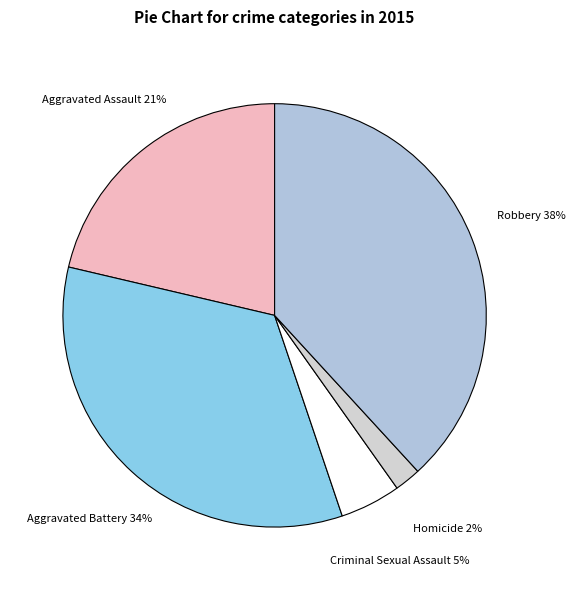

Is the sum of Homicide and Robbery greater than half?

No